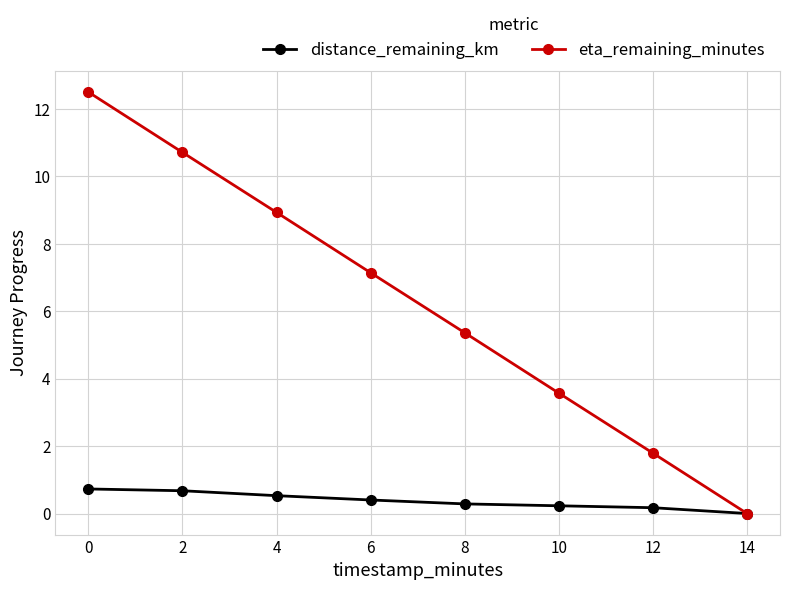

Reading left to right, what are all the values shown in this chart?

distance_remaining_km: 0.7	0.7	0.5	0.4	0.3	0.2	0.2	0.0
eta_remaining_minutes: 12.5	10.7	8.9	7.1	5.4	3.6	1.8	0.0